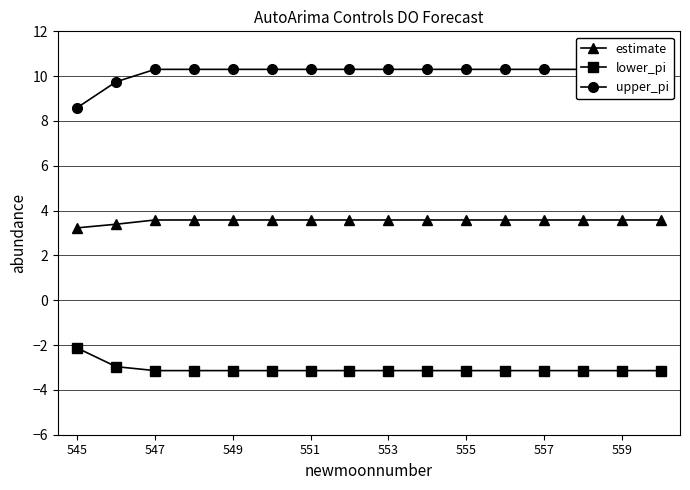

How many data points does each series have?

16